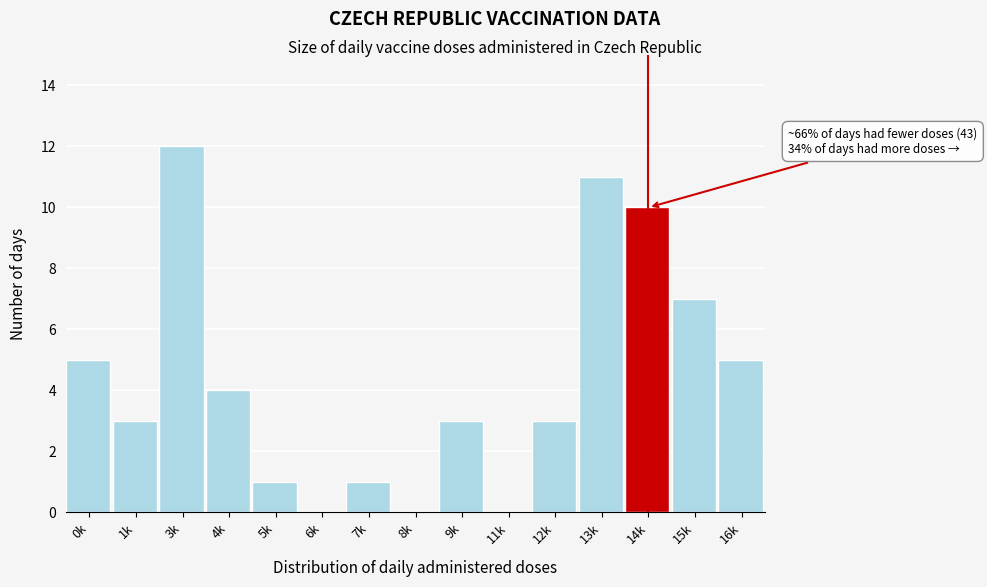

Reading left to right, what are all the values shown in this chart?

0k=5	1k=3	3k=12	4k=4	5k=1	6k=0	7k=1	8k=0	9k=3	11k=0	12k=3	13k=11	14k=10	15k=7	16k=5